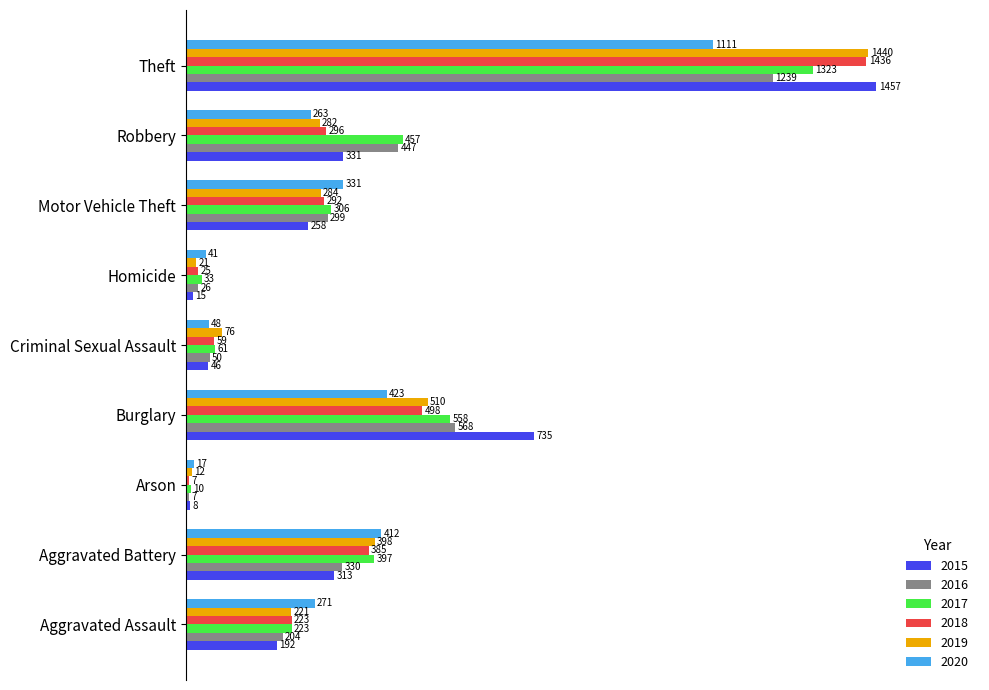

At which label is 2017 closest to 666?

Burglary